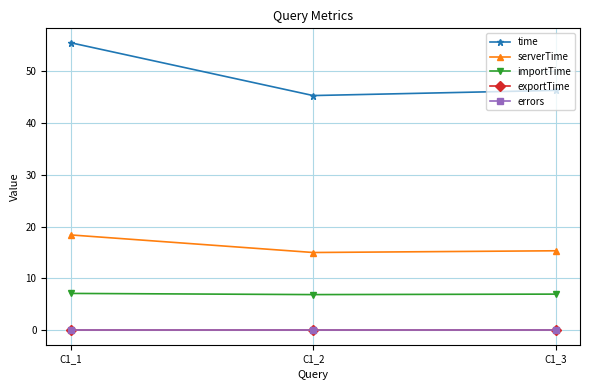

Which series has the widest spread of values?

time